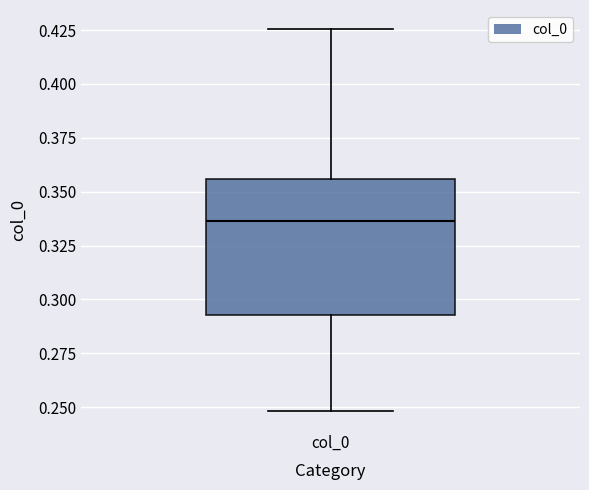

Transcribe this box plot: give where the median line is, the range the box spans, and where the two whiskers end, as read against the y-axis. The values are not printed on the chart, so give them approximately, as read against the axis.

median 0.335, box 0.295 to 0.355, whiskers 0.250 to 0.425